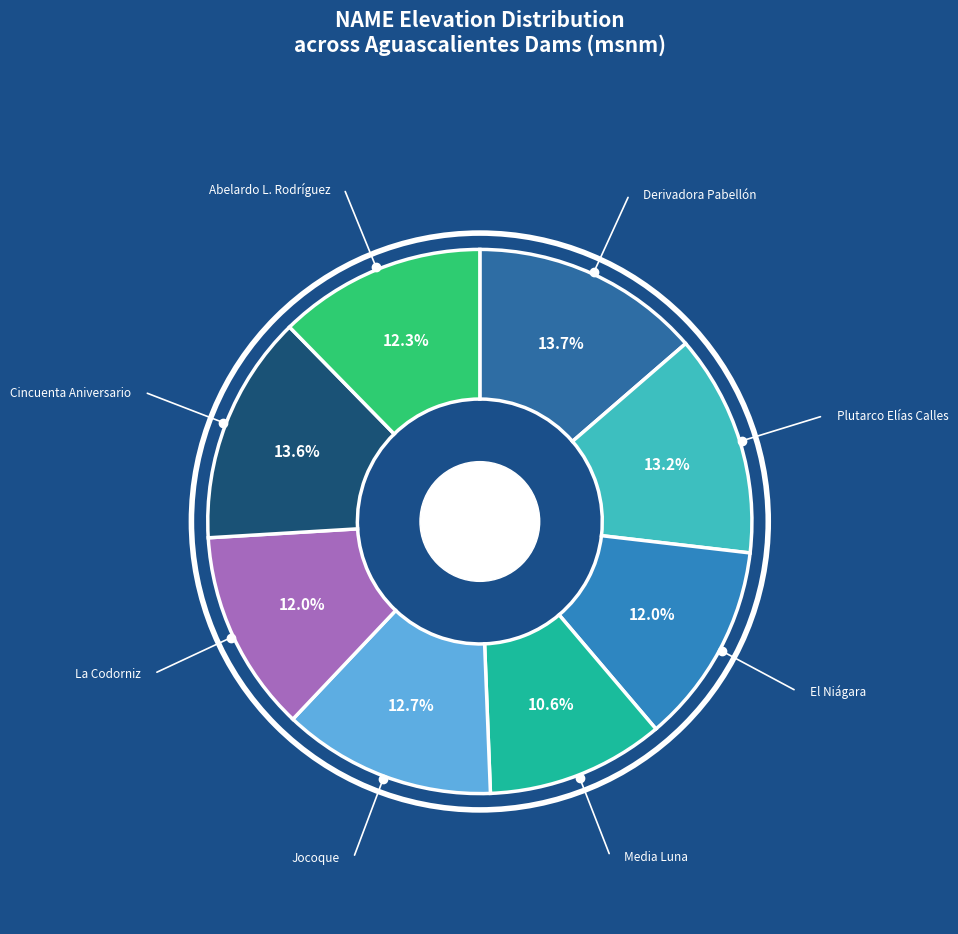

Does any single category account for the majority?

No